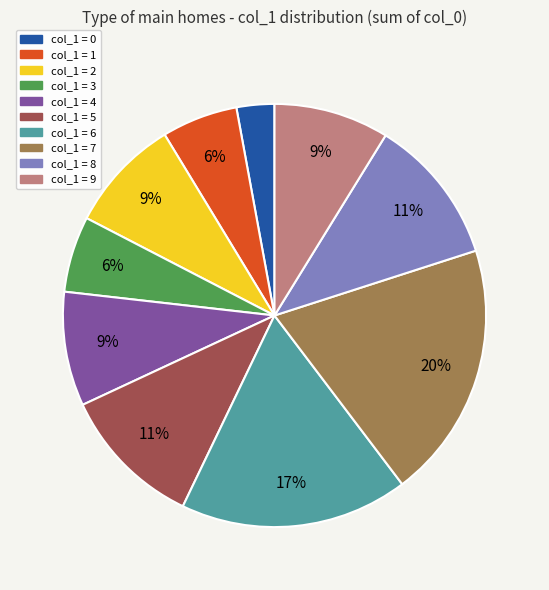

Is there a majority slice in this chart?

No